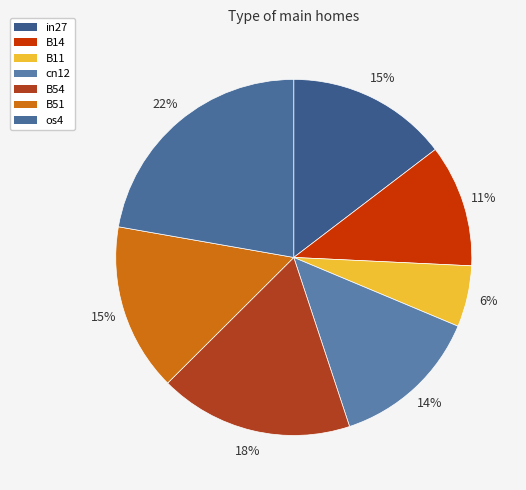

To the nearest percent, what is the average slice percentage?

14%